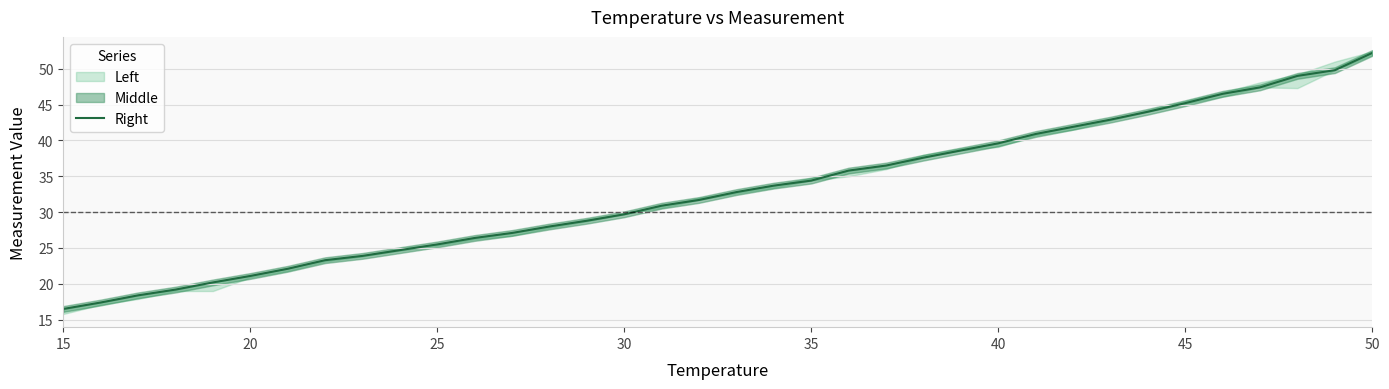

At which category does the chart reach its minimum across all series?

15